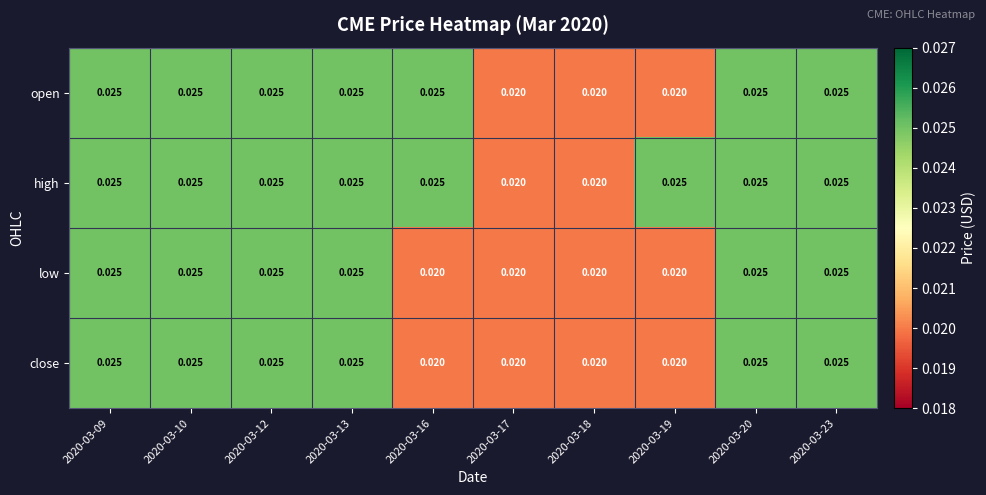

Which series has the largest total across all categories?

high